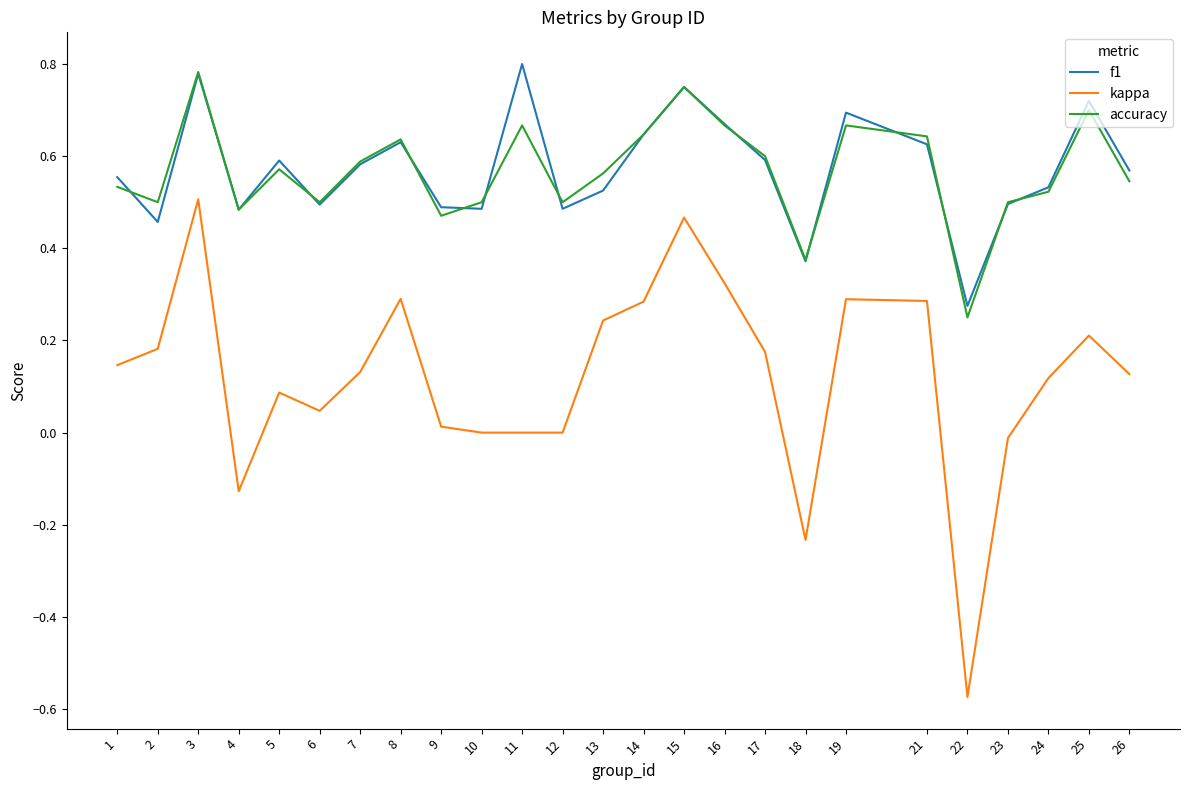

The accuracy series shows 0.7 at 11. True or false?

True